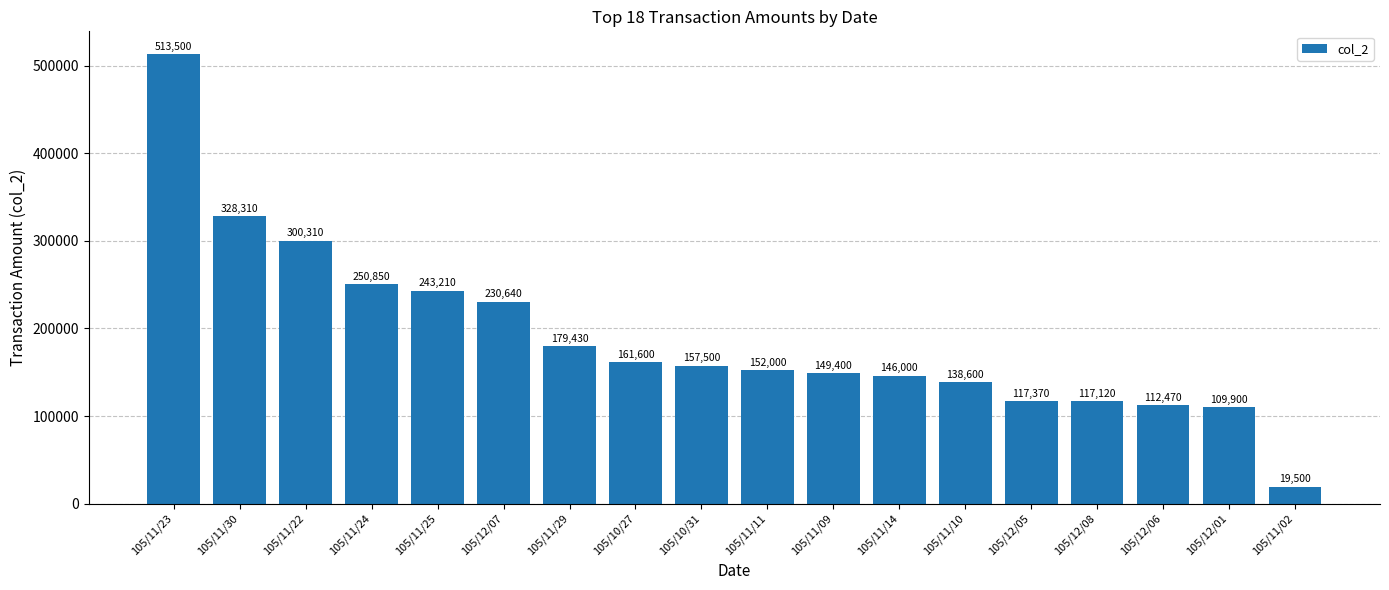

The value at 105/12/05 is 153366. True or false?

False